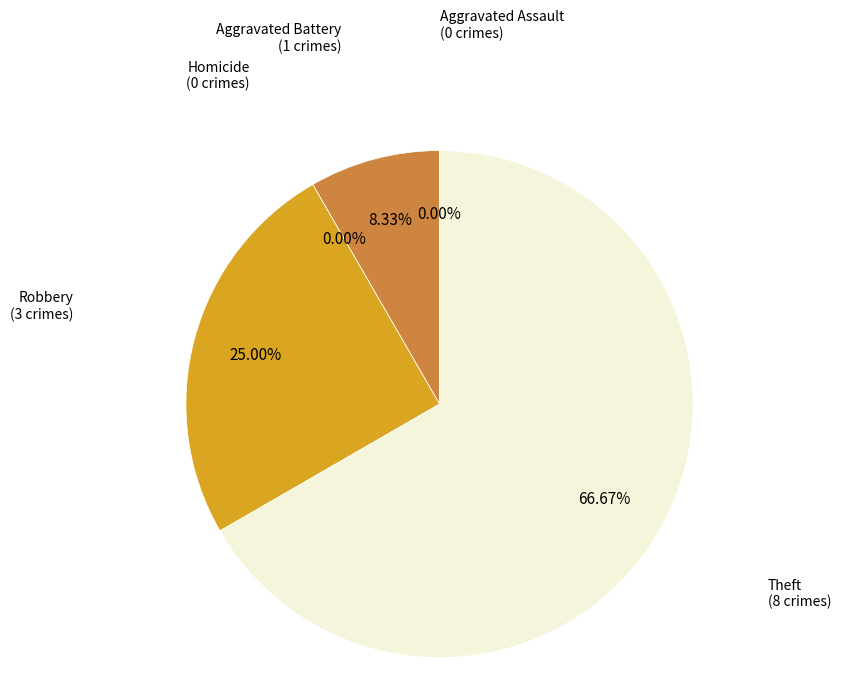

Count the number of slices in the pie.

5